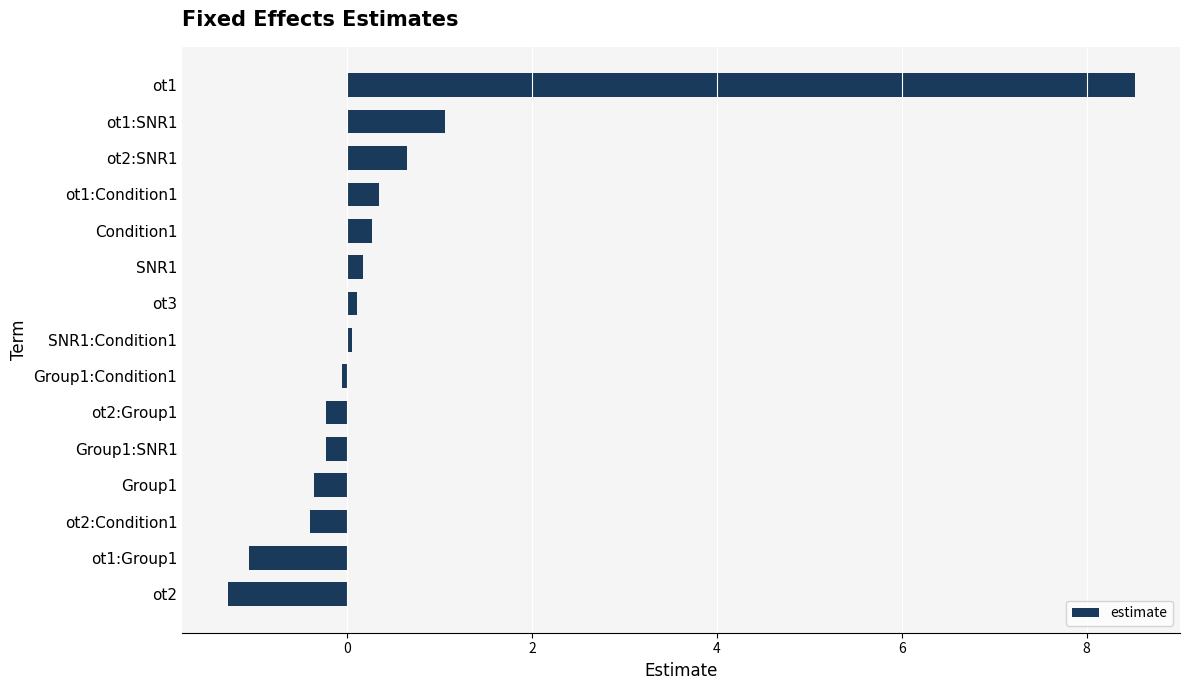

What is the minimum value shown in the chart?

-1.3